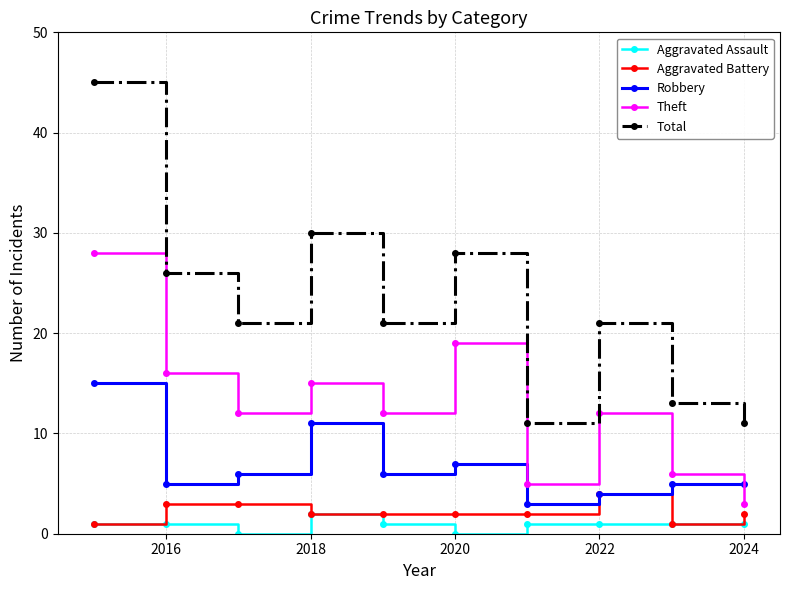

True or false: Total and Aggravated Battery cross at least once.

False